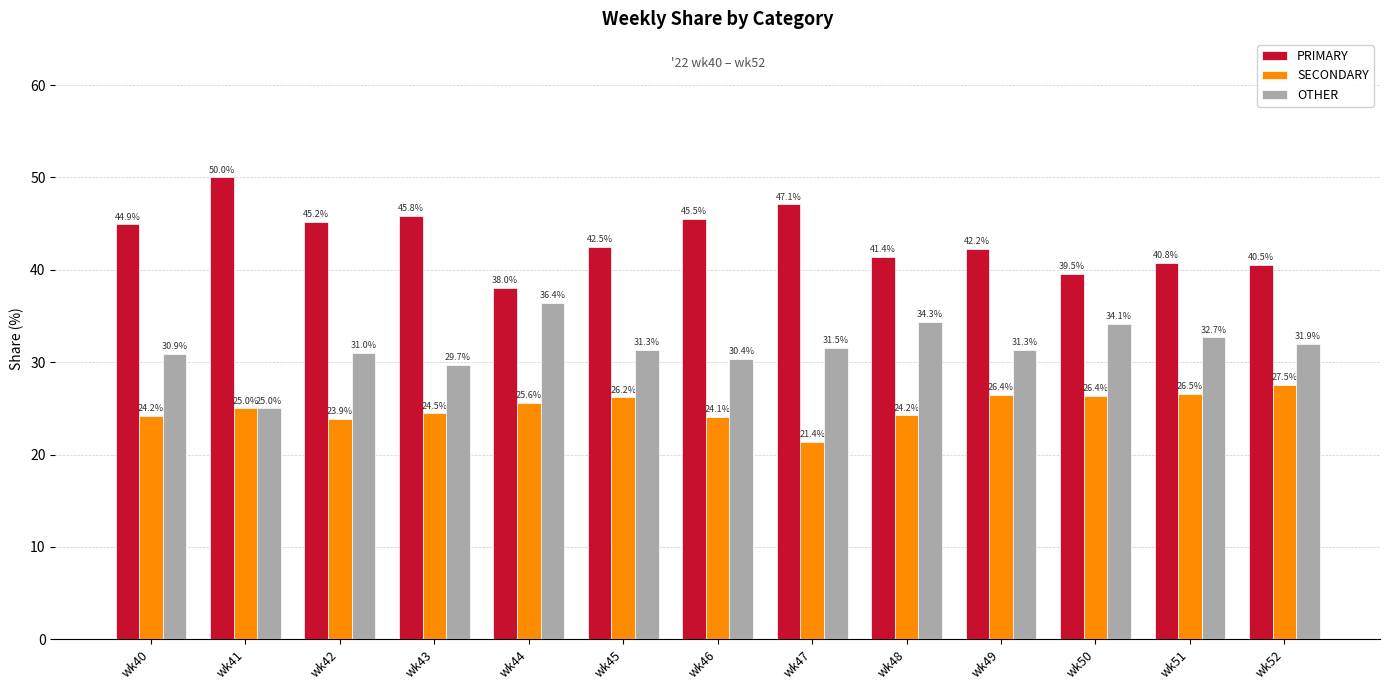

The OTHER series shows 16.5 at wk40. True or false?

False